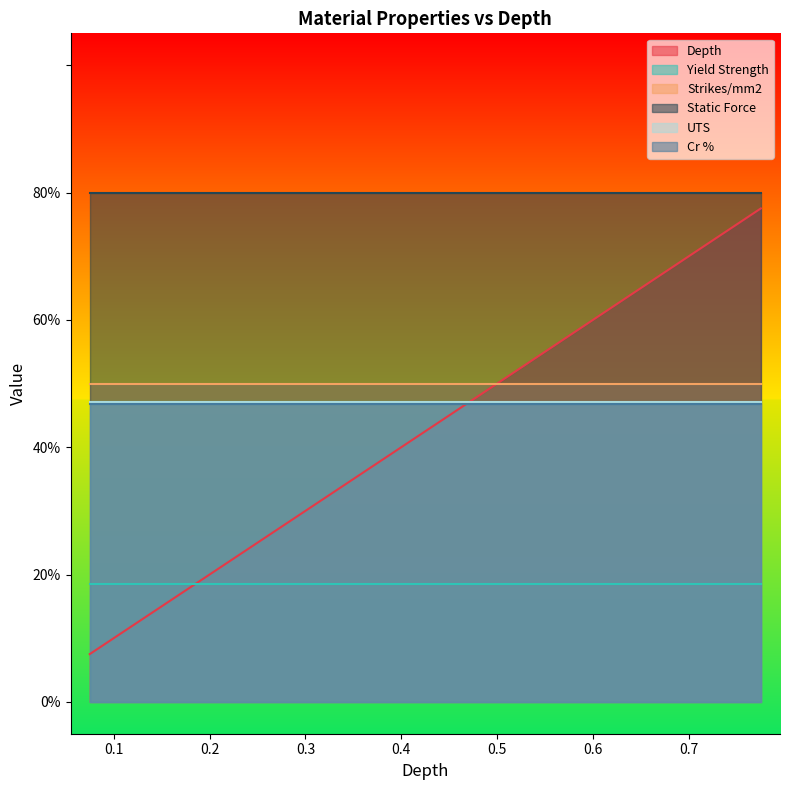

What is the sum of the UTS values at 0.075 and 0.325?

0.9